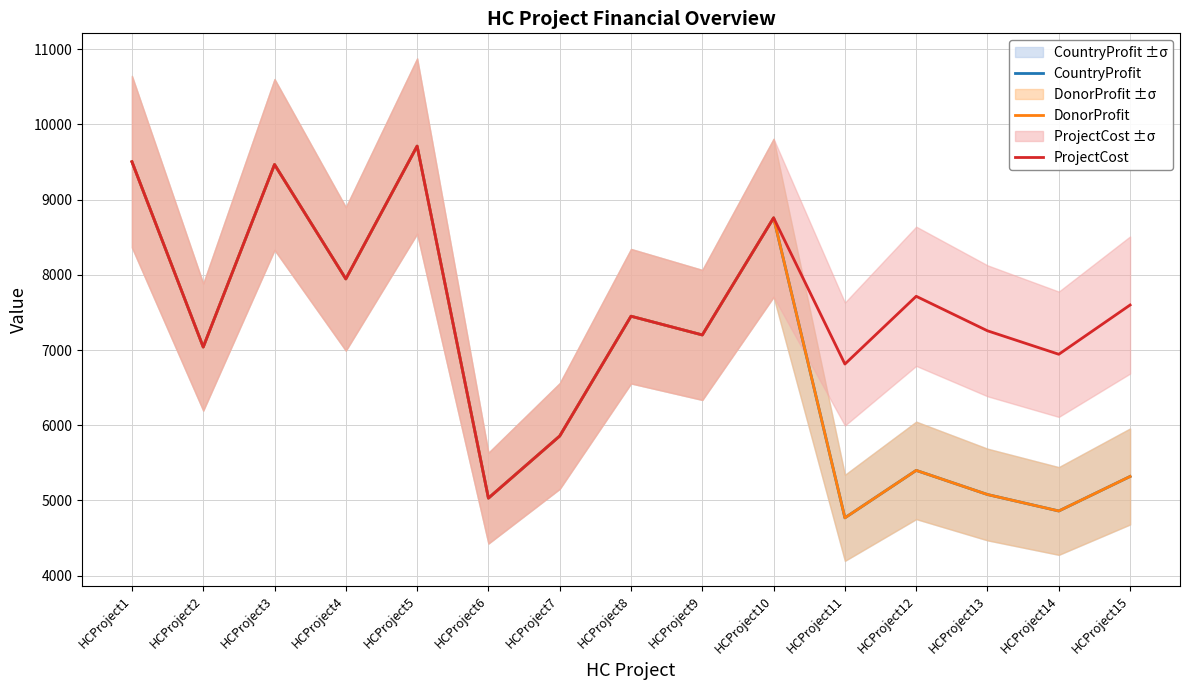

True or false: DonorProfit and CountryProfit intersect in this chart.

False